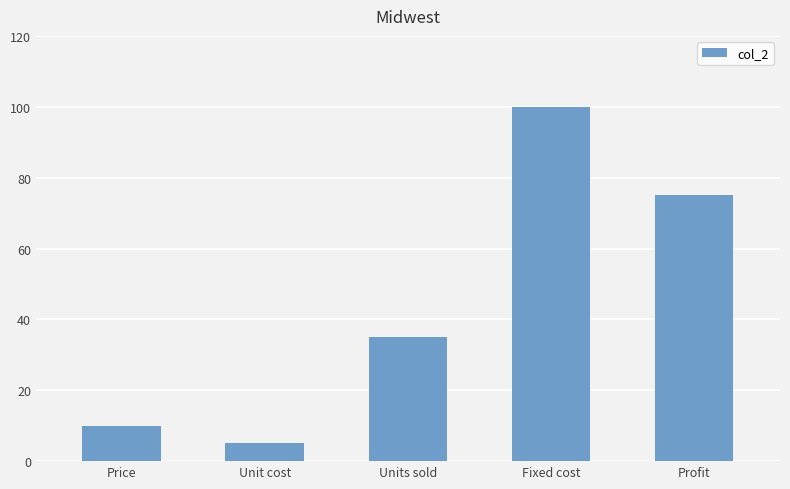

Reading left to right, what are all the values shown in this chart?

Price=10	Unit cost=5	Units sold=35	Fixed cost=100	Profit=75